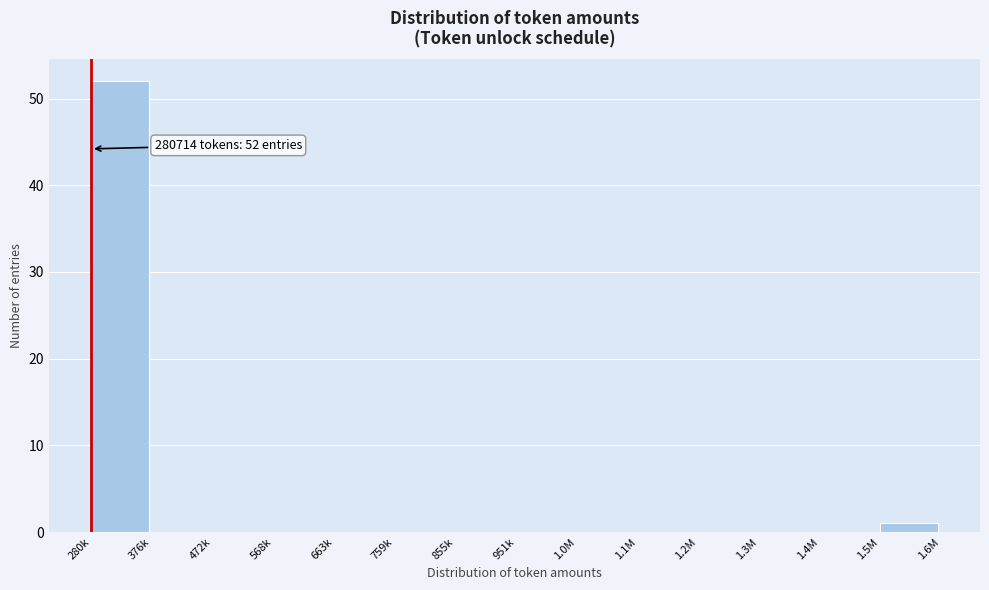

Reading left to right, list all the values displayed in this chart.

280k=52	376k=0	472k=0	568k=0	663k=0	759k=0	855k=0	951k=0	1.0M=0	1.1M=0	1.2M=0	1.3M=0	1.4M=0	1.5M=1